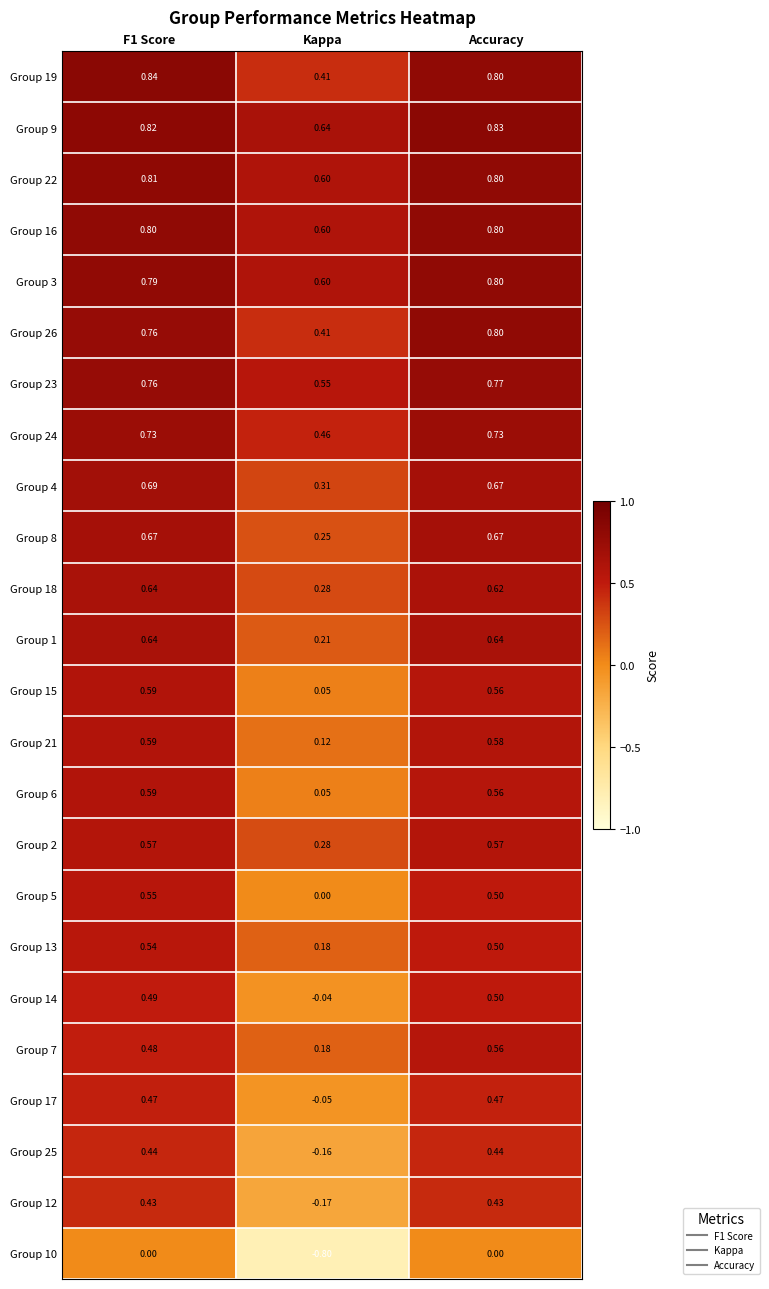

What is the total value across all series at F1 Score?

14.7